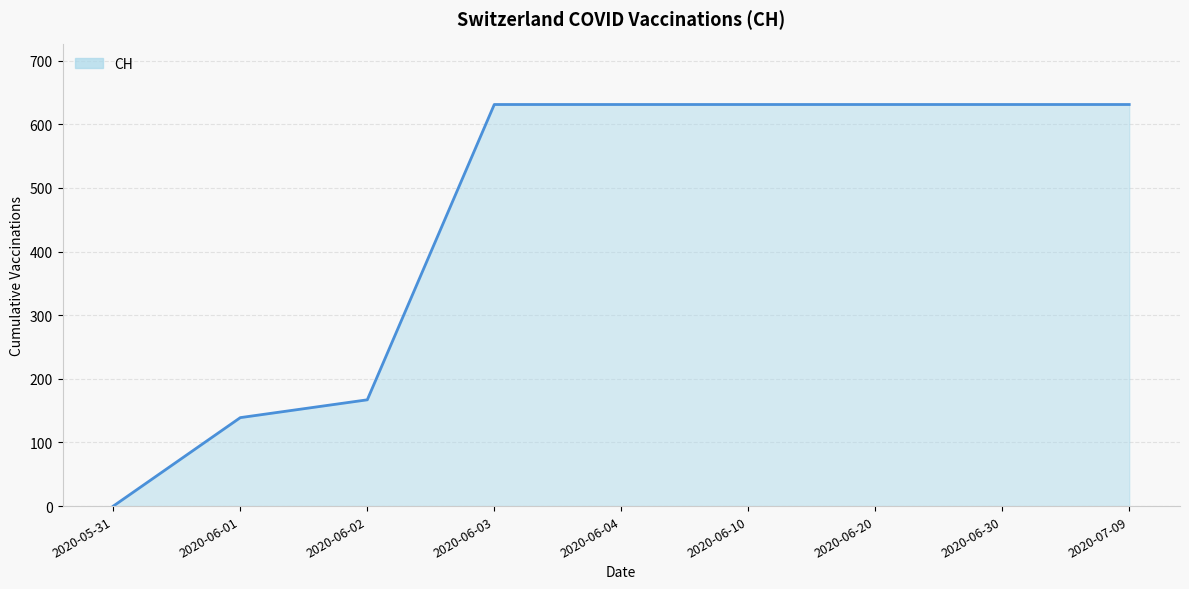

At which category does the chart reach its minimum across all series?

2020-05-31